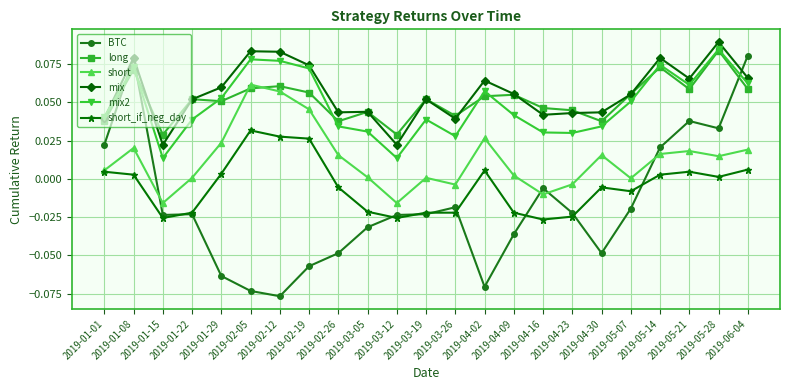

Which series has the widest spread of values?

BTC